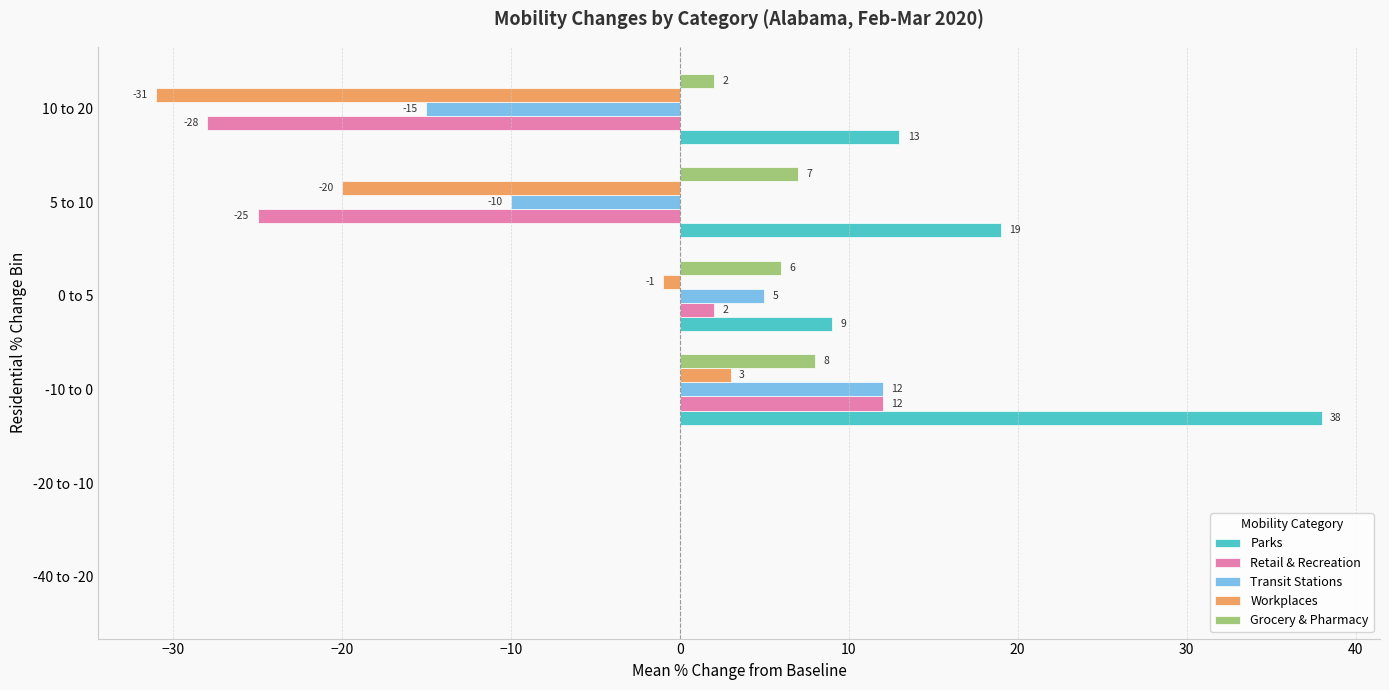

The value of Workplaces at 0 to 5 is -1. True or false?

True